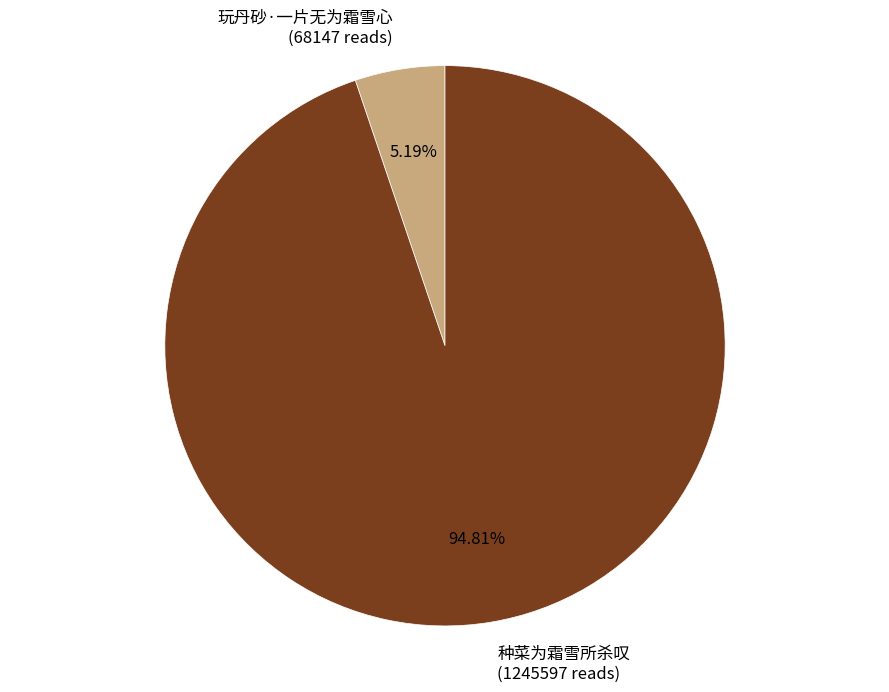

Is 种菜为霜雪所杀叹 the majority of the pie?

Yes